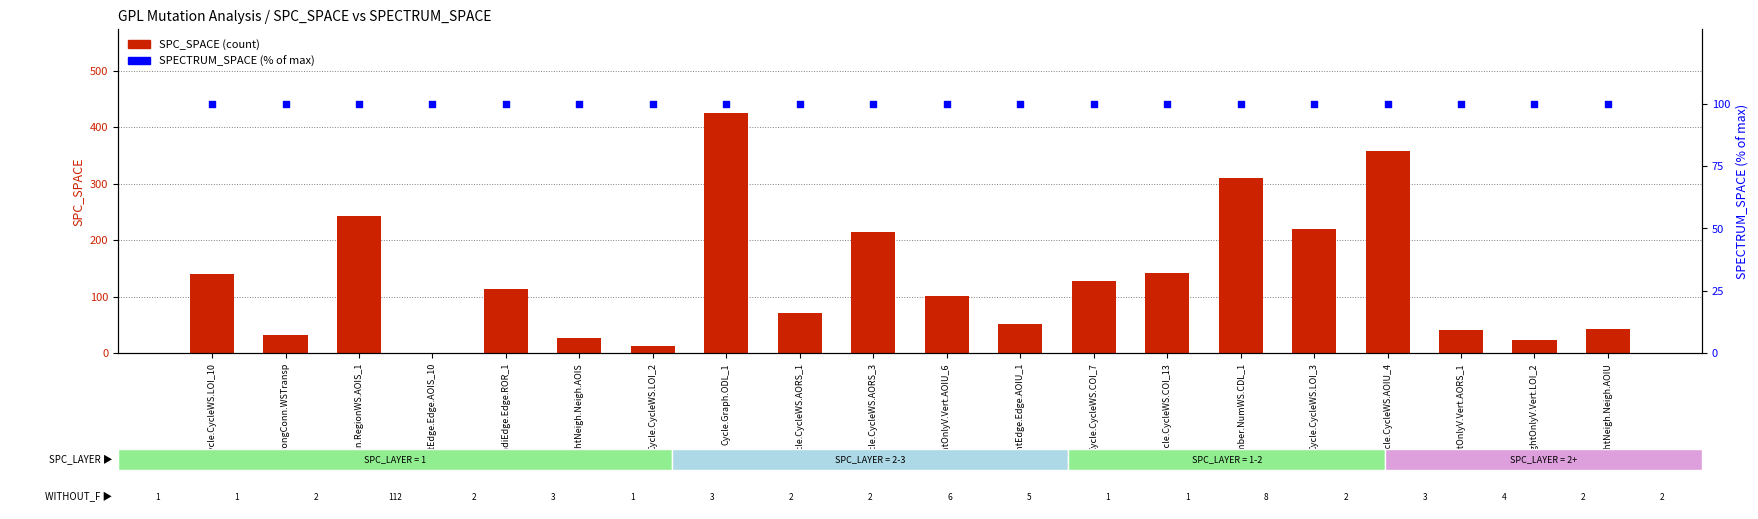

At how many categories does at least one series exceed 237?

4